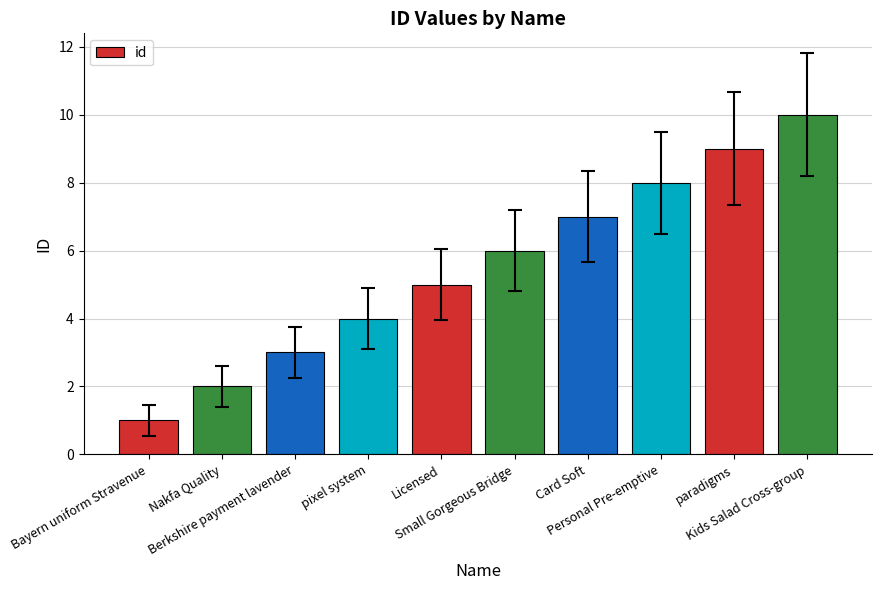

What is the average value?

6